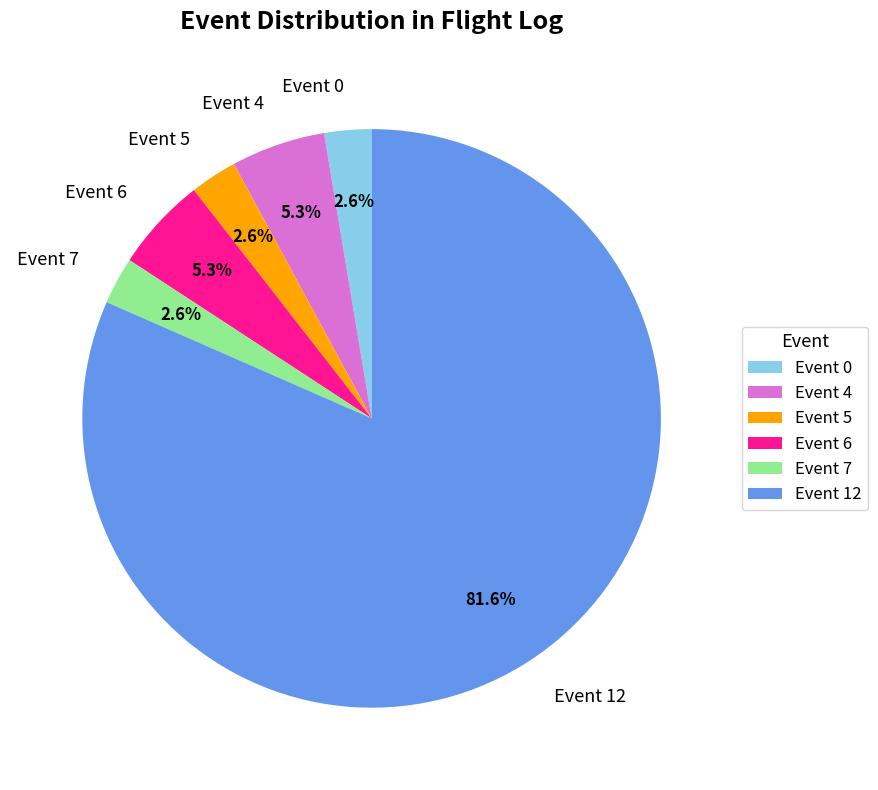

To the nearest percent, what is the difference between the largest and smallest slice percentages?

79%